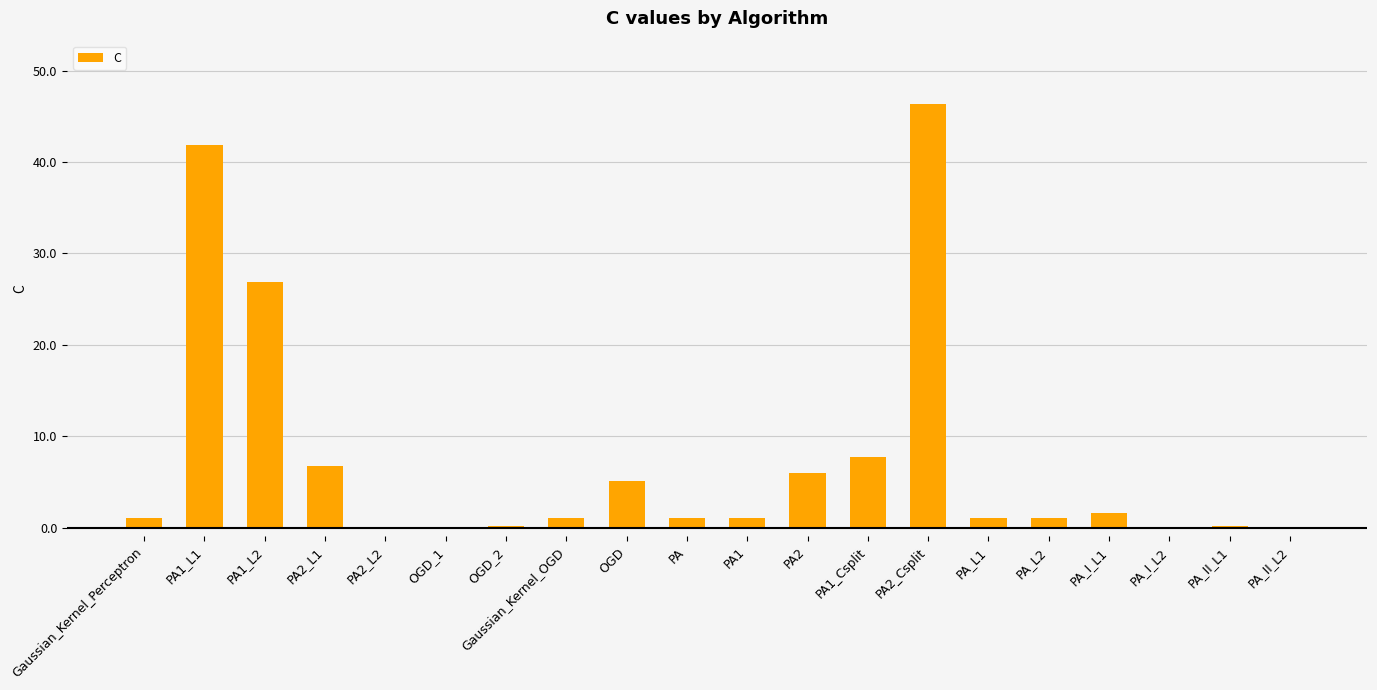

The chart shows a value of 79.8 at PA2_Csplit. True or false?

False